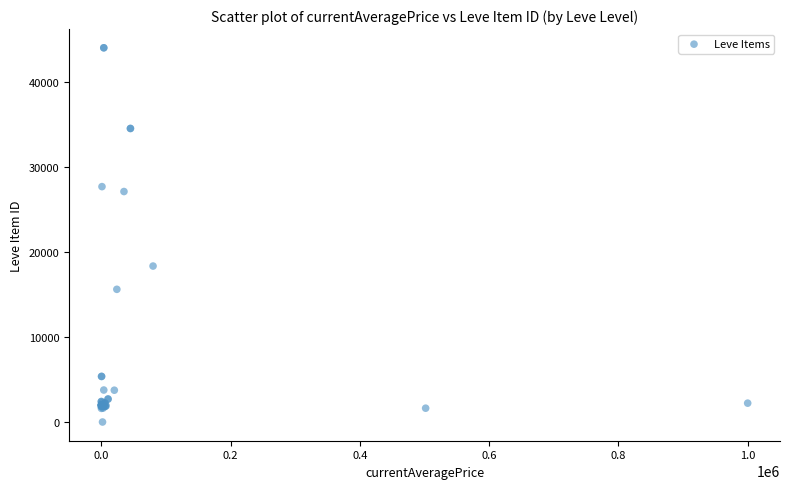

What Y value in the scatter plot is closest to 22012?

18348